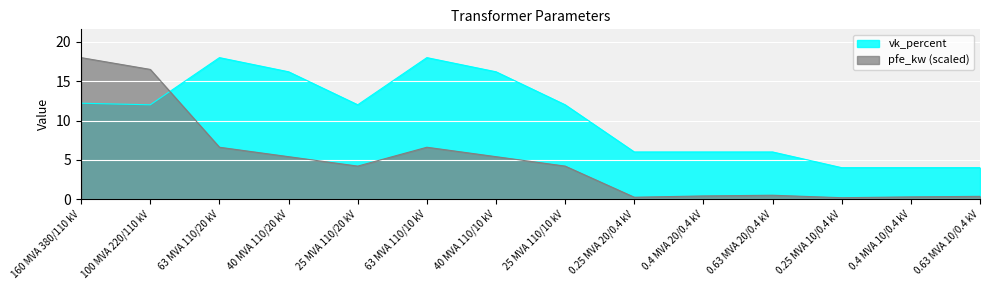

Which series ends up on top after the final intersection of vk_percent and pfe_kw?

vk_percent